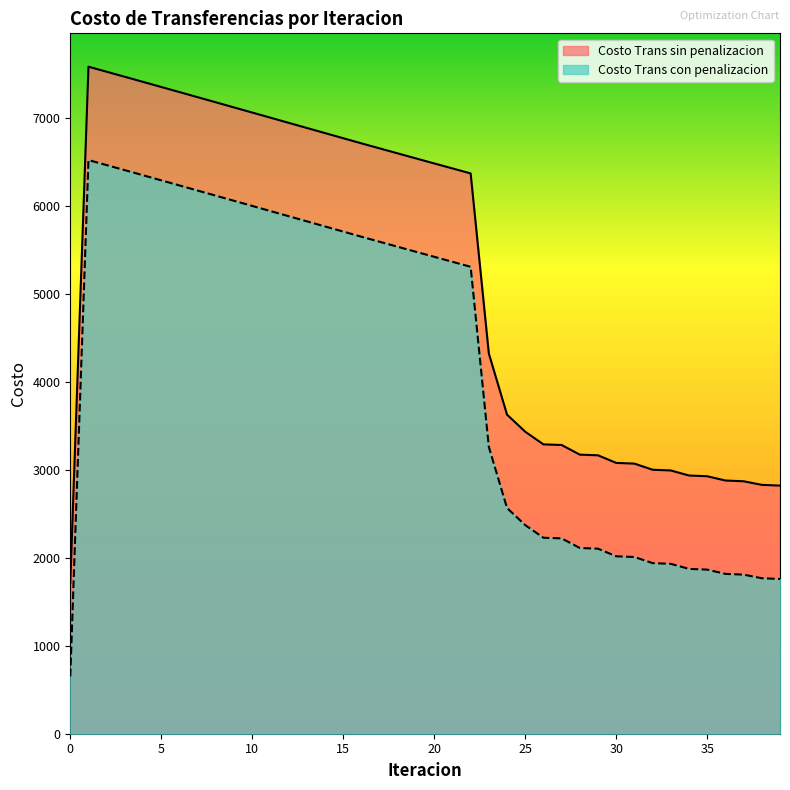

What is the greatest value displayed?

7588.9